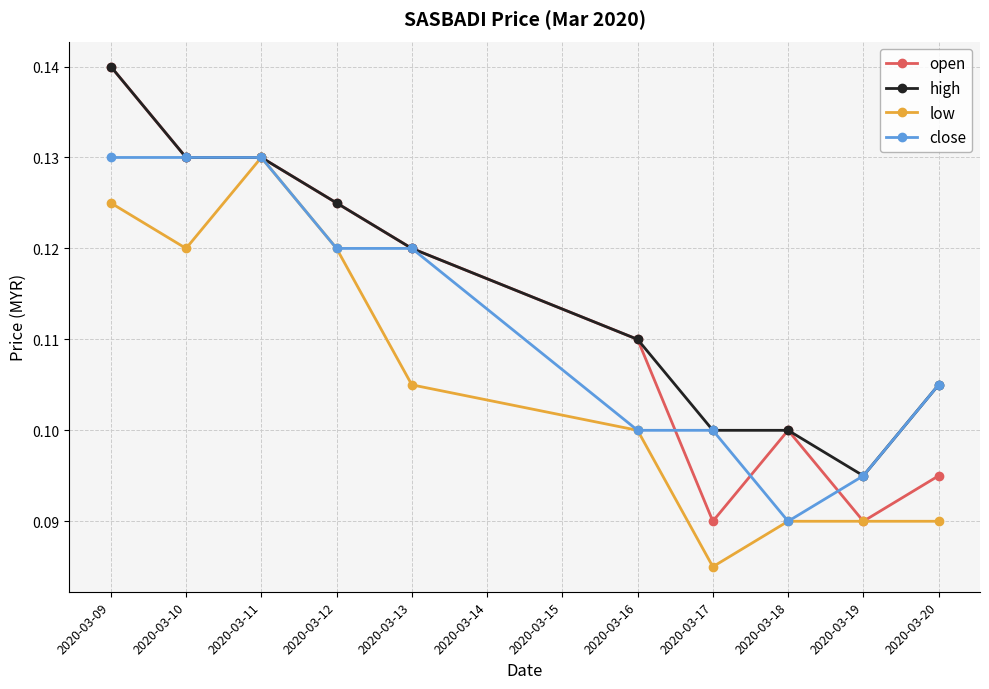

Is the value of high at 2020-03-16 greater than the value of open at 2020-03-12?

No